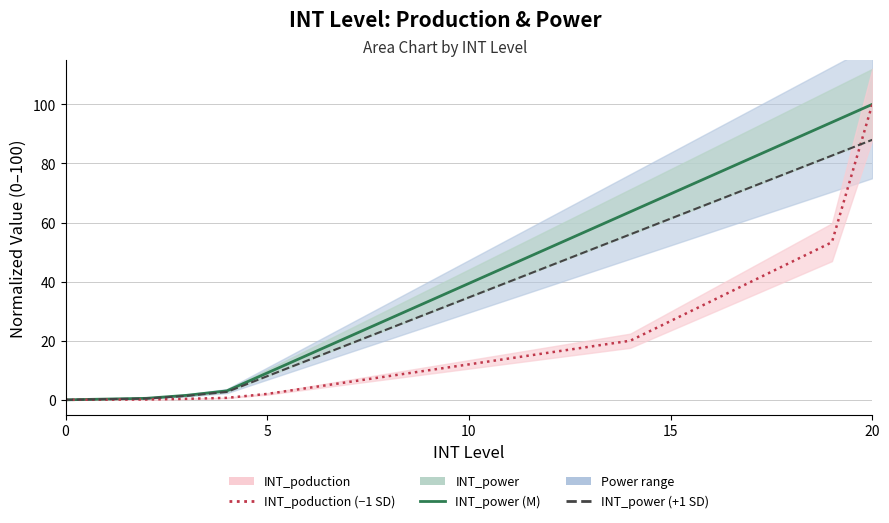

How many intersections are there between INT_poduction (-1 SD style) and INT_power (+1 SD style)?

1